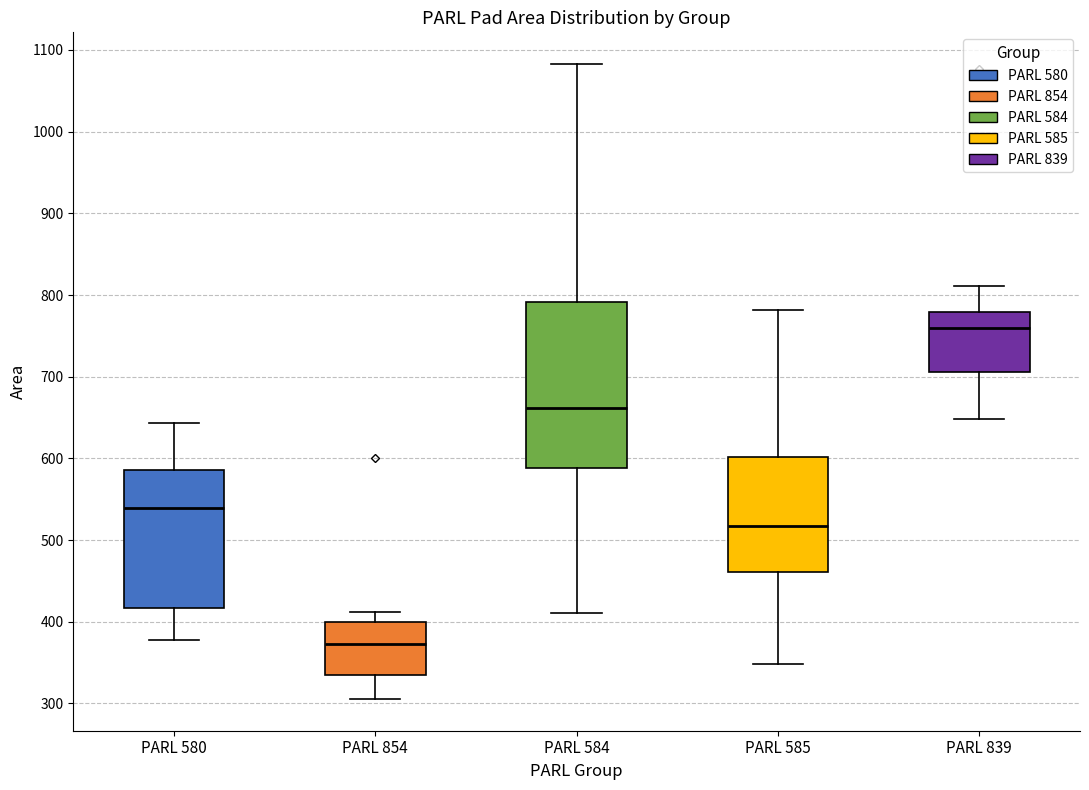

Reading left to right, read every box against the y-axis: the position of its median line, the range the box covers, and the ends of its whiskers. The values are not printed on the chart, so give them approximately, as read against the axis.

PARL 580: median 540, box 420 to 590, whiskers 380 to 640
PARL 854: median 370, box 340 to 400, whiskers 310 to 410
PARL 584: median 660, box 590 to 790, whiskers 410 to 1080
PARL 585: median 520, box 460 to 600, whiskers 350 to 780
PARL 839: median 760, box 710 to 780, whiskers 650 to 810